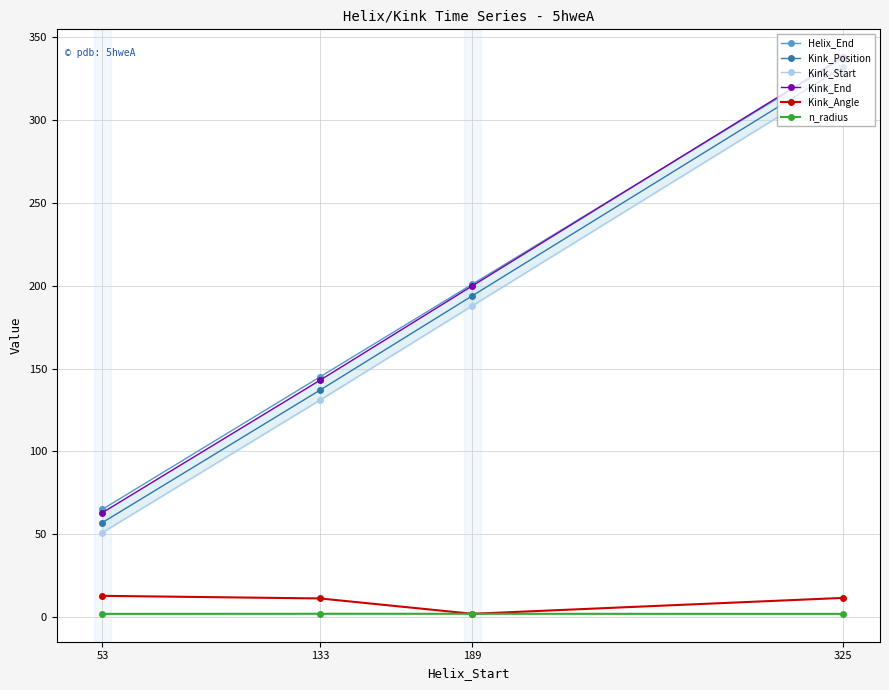

Which category has the highest value in the Kink_Position series?

325